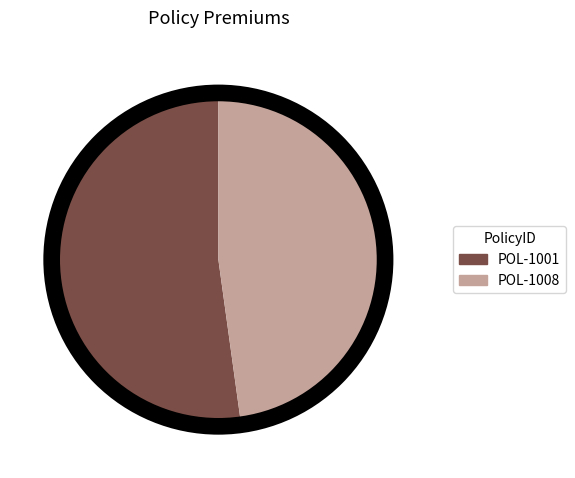

Combined, do POL-1008 and POL-1001 account for over 50%?

Yes